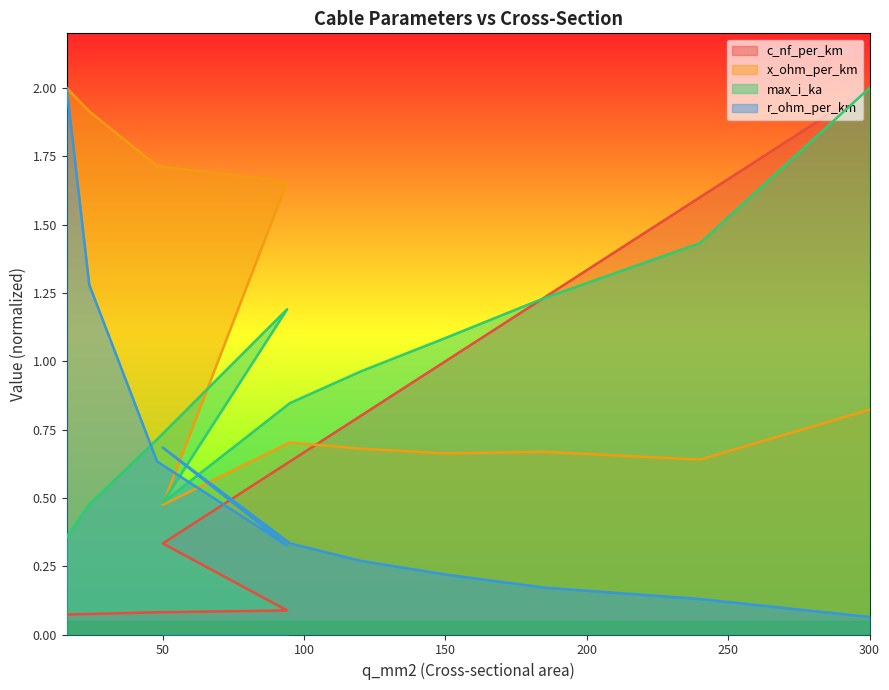

Is it true that x_ohm_per_km equals 0.4 at 240?

False